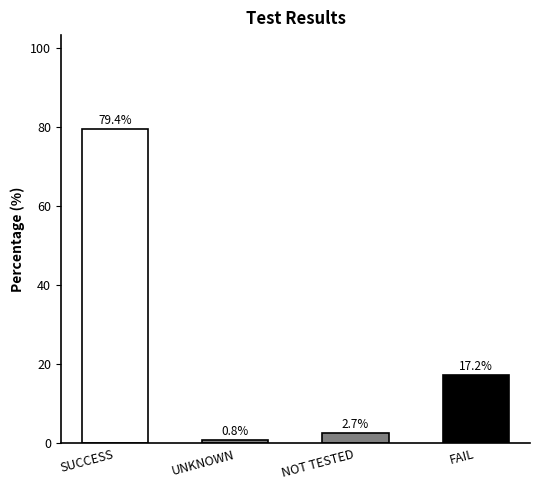

True or false: the data shows 79.4 at SUCCESS.

True